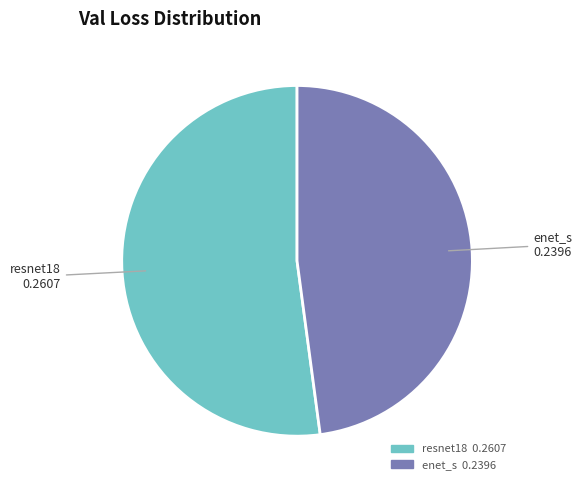

How many segments does this pie chart have?

2